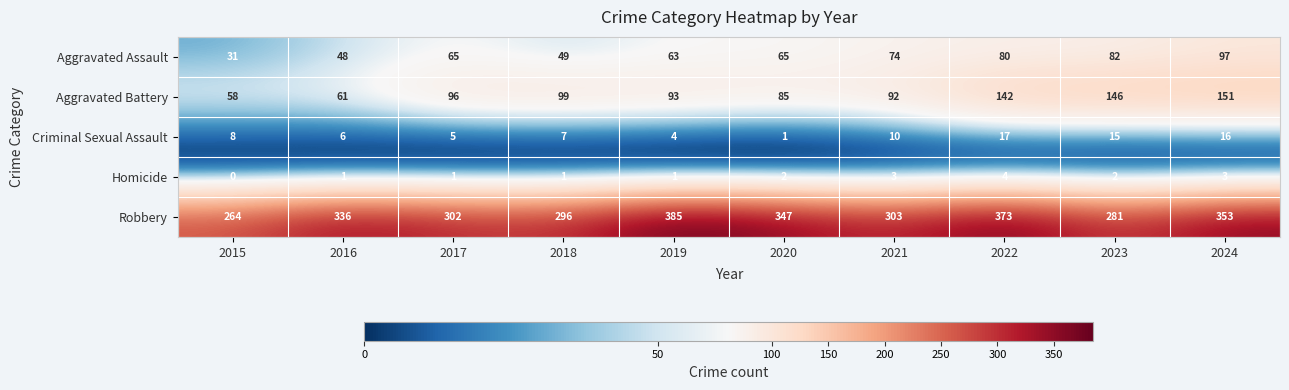

What is the difference between the maximum and minimum values in the Homicide series?

4